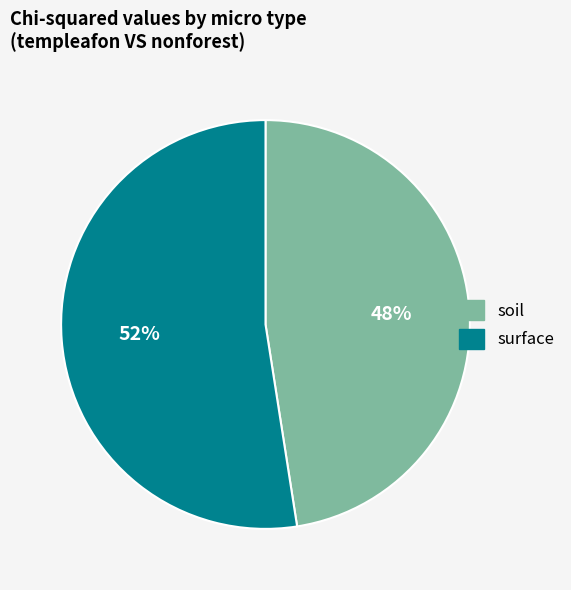

Count the number of slices in the pie.

2